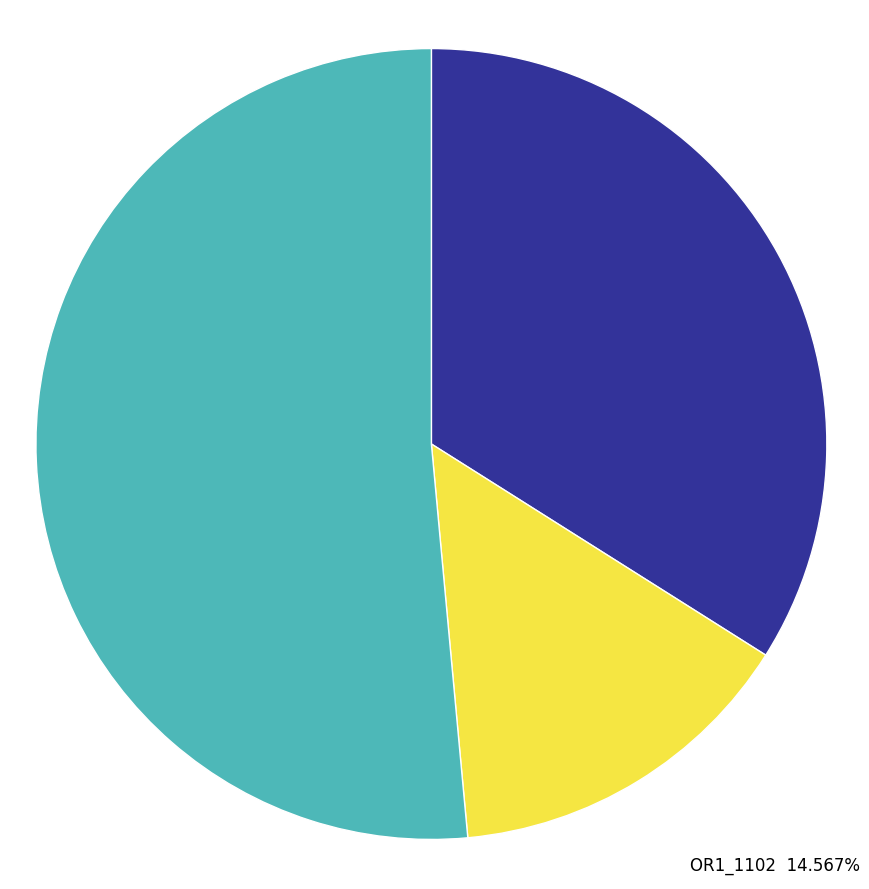

Does OR1_1096 account for over 50% of the chart?

No